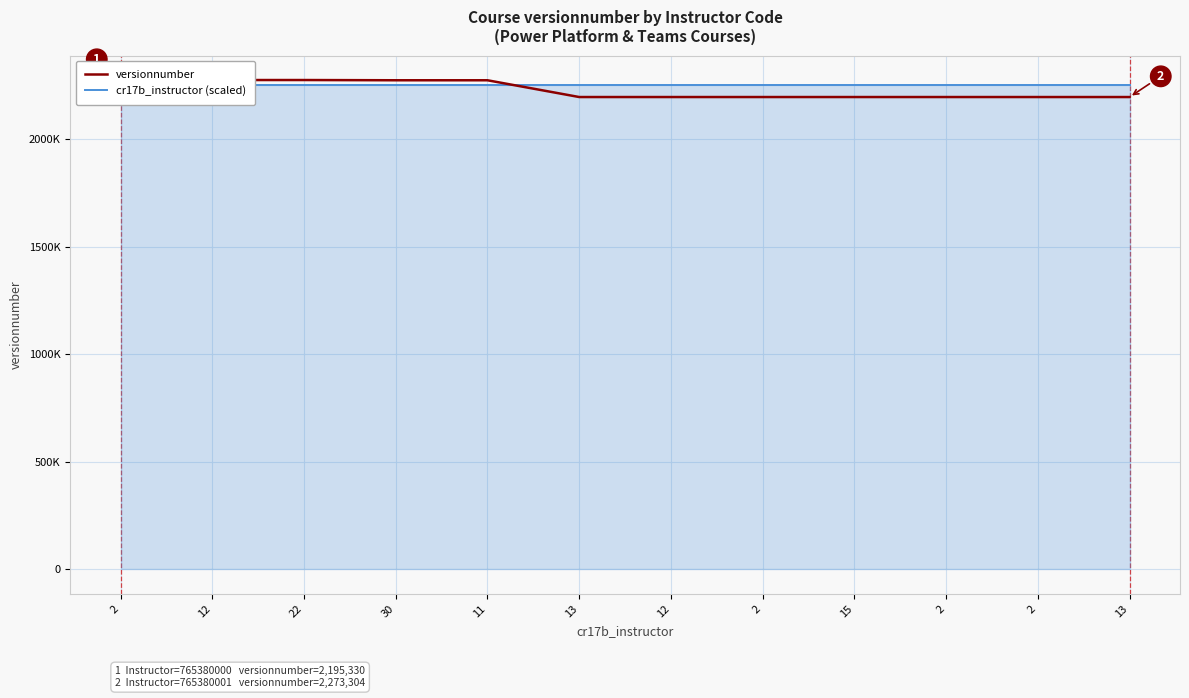

List the labels in order of versionnumber value, smallest first.

13, 2, 2, 15, 2, 12, 13, 11, 30, 22, 12, 2